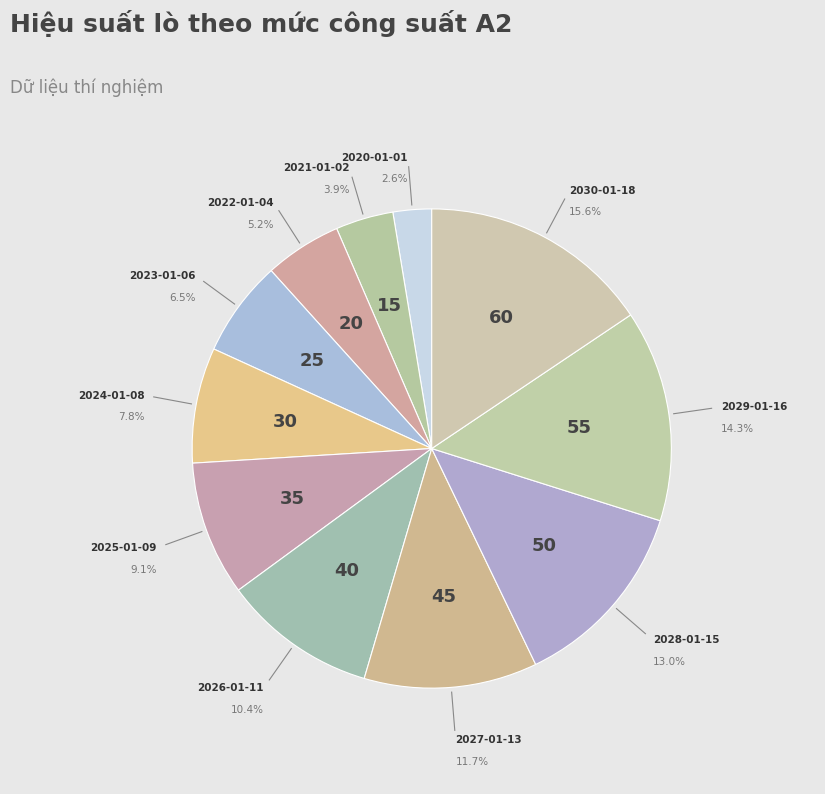

Is there any slice that represents more than half of the pie?

No